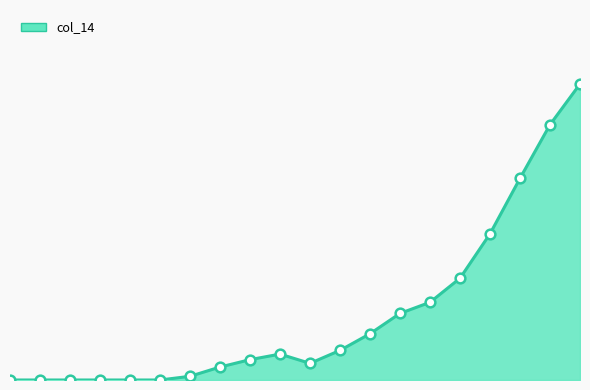

True or false: there are more than 0 points higher than both neighbors.

True